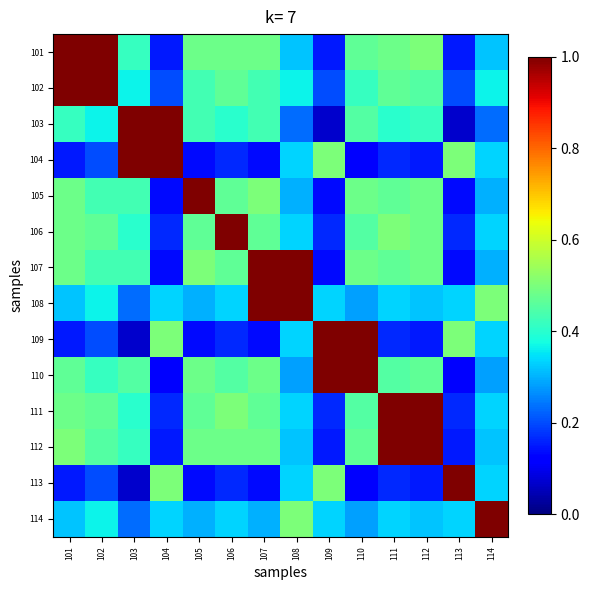

At how many categories does at least one series exceed 0?

14